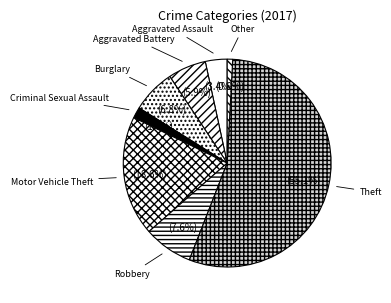

What is the smallest slice in the pie chart?

Other